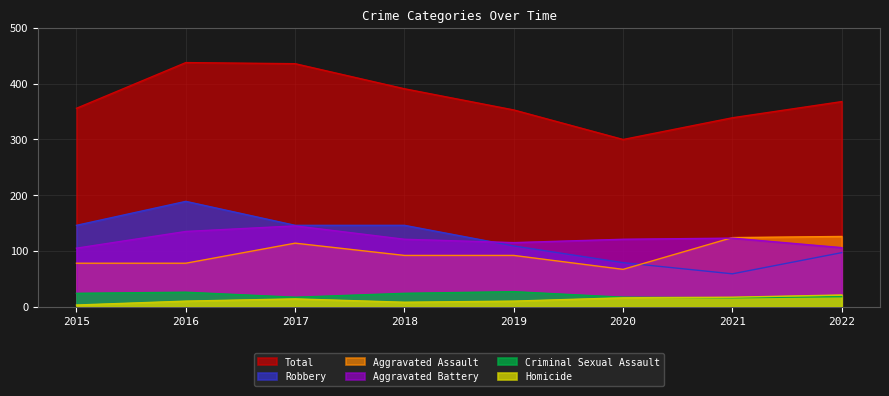

At how many categories does at least one series exceed 59?

8